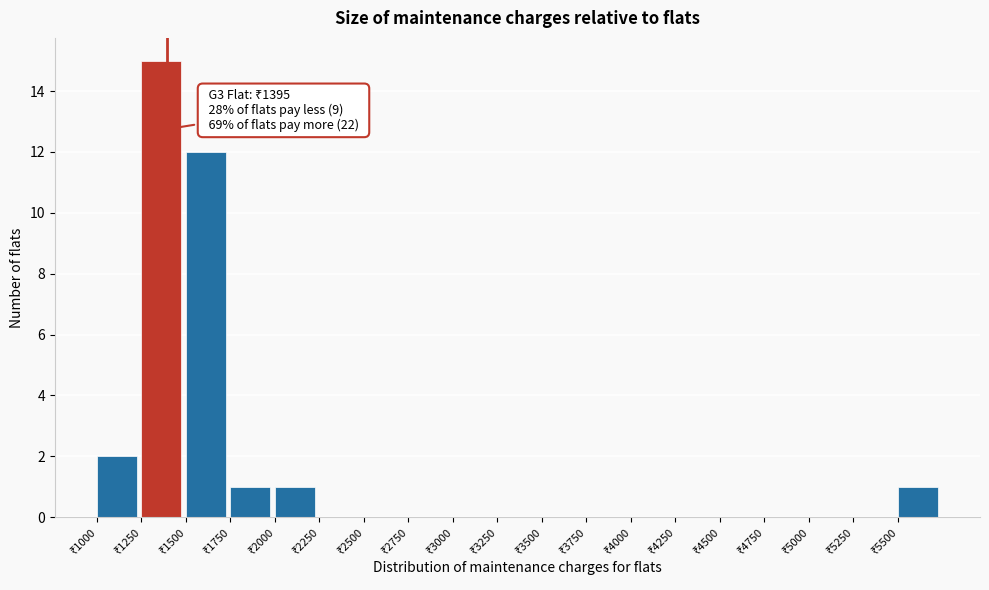

Over which range of the x-axis is the bar tallest?

1250 to 1500